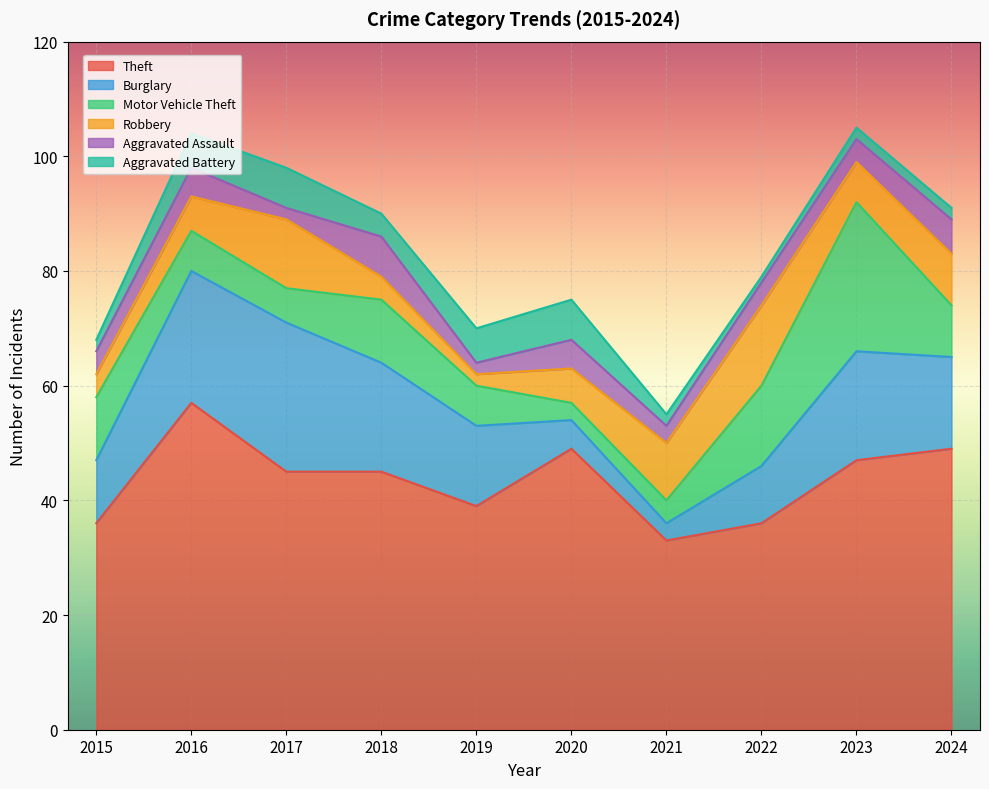

Which series has the largest total across all categories?

Theft